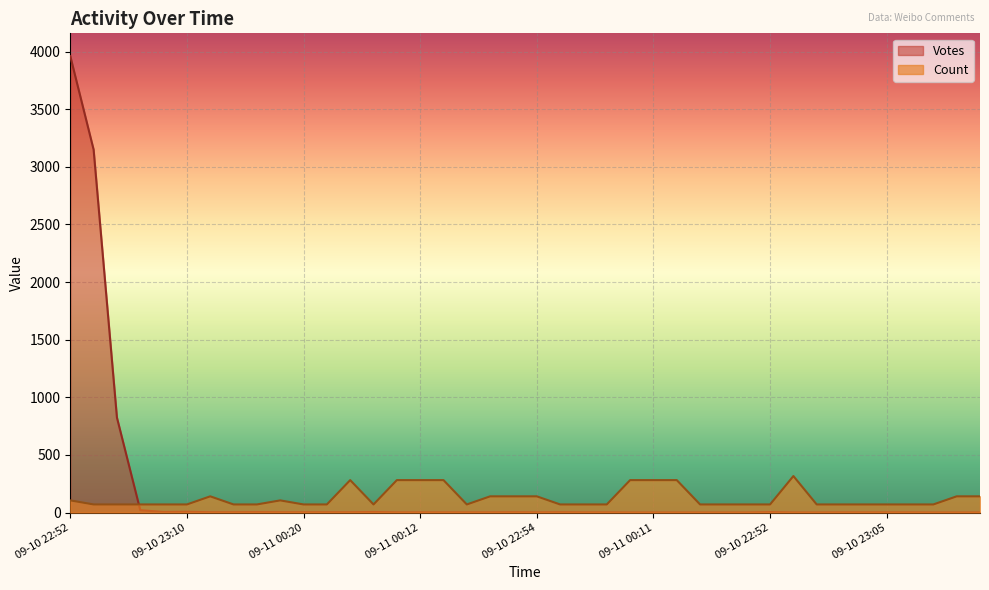

The Count series shows 70.4 at 09-10 23:39. True or false?

True